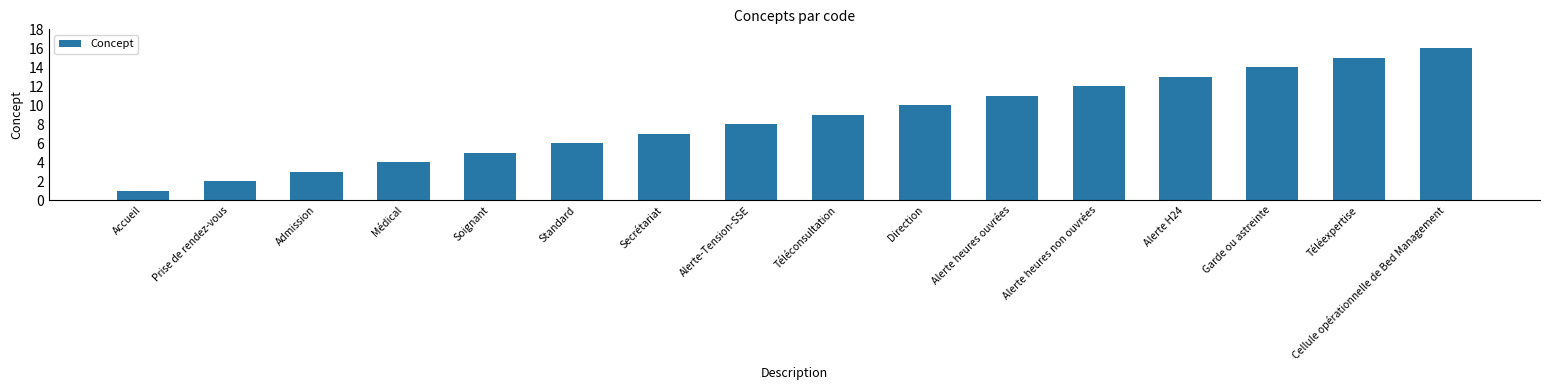

What is the sum of all values?

136